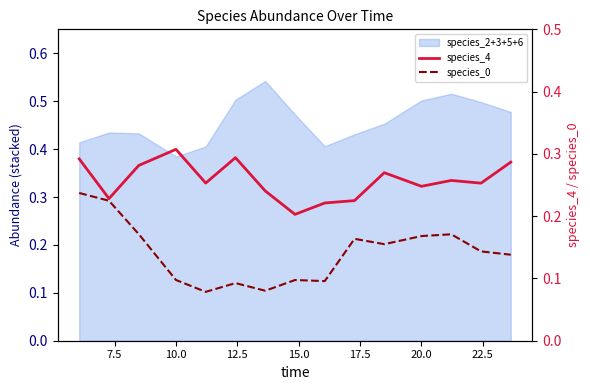

What is the value of the species_0 point at the 3rd from the left?

0.2